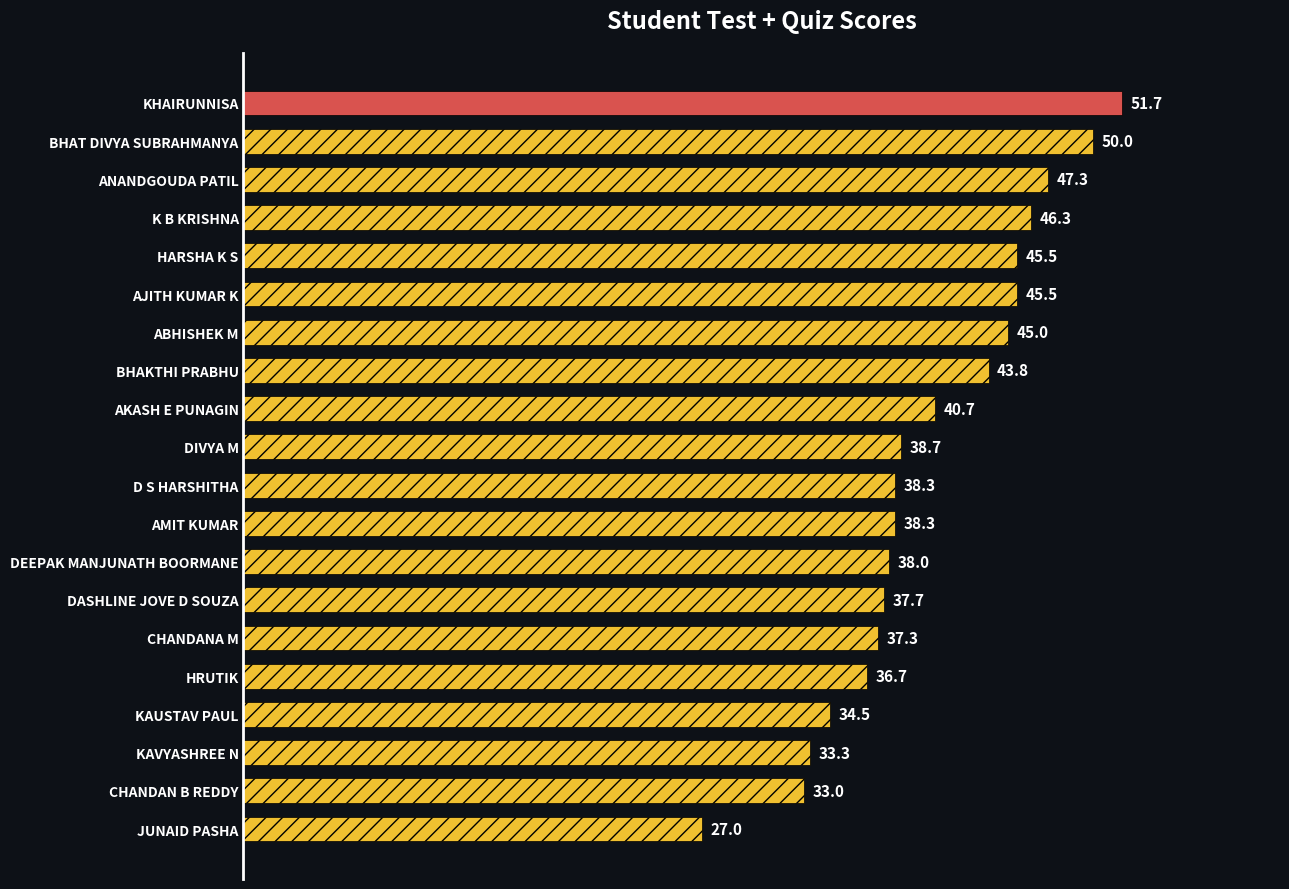

What is the maximum value shown in the chart?

51.7